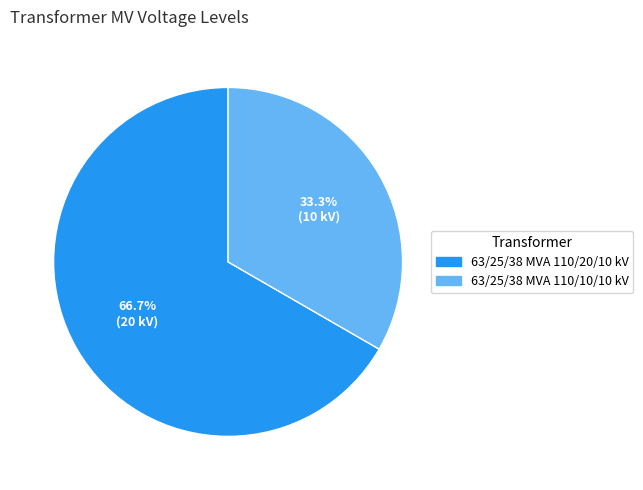

Which category has the biggest portion of the pie?

63/25/38 MVA 110/20/10 kV